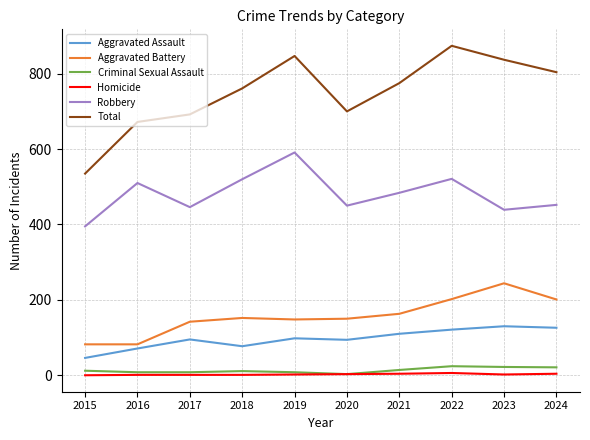

At which category does the chart reach its peak across all series?

2022